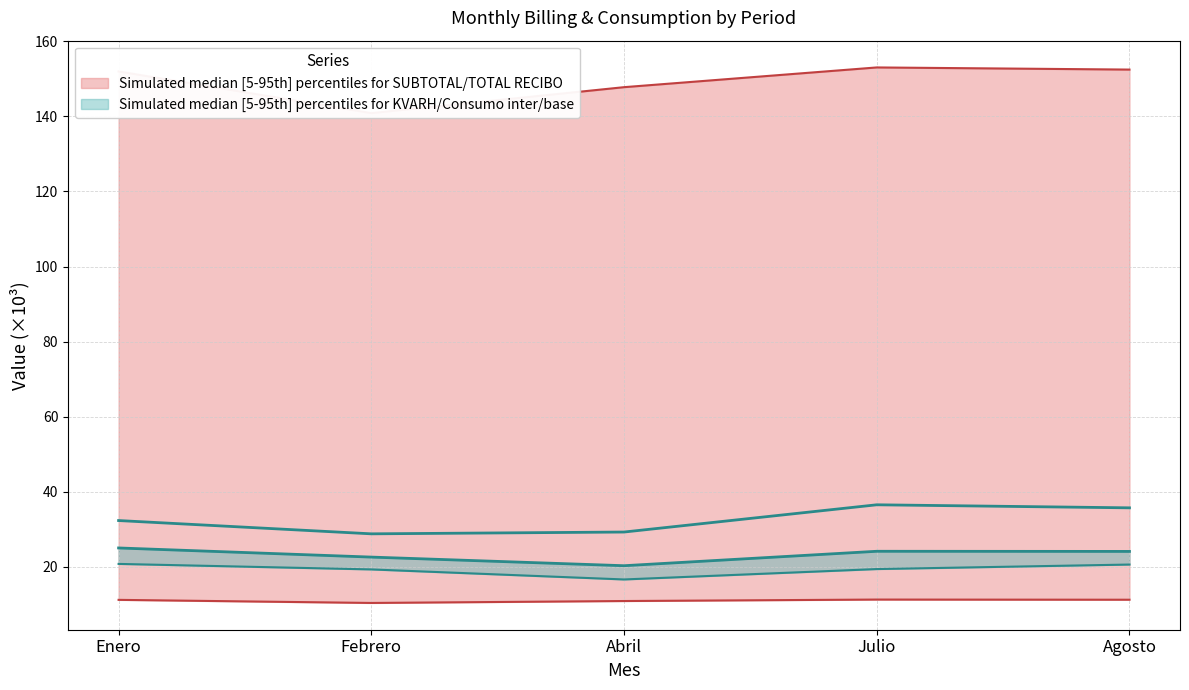

At how many categories does at least one series exceed 149?

3